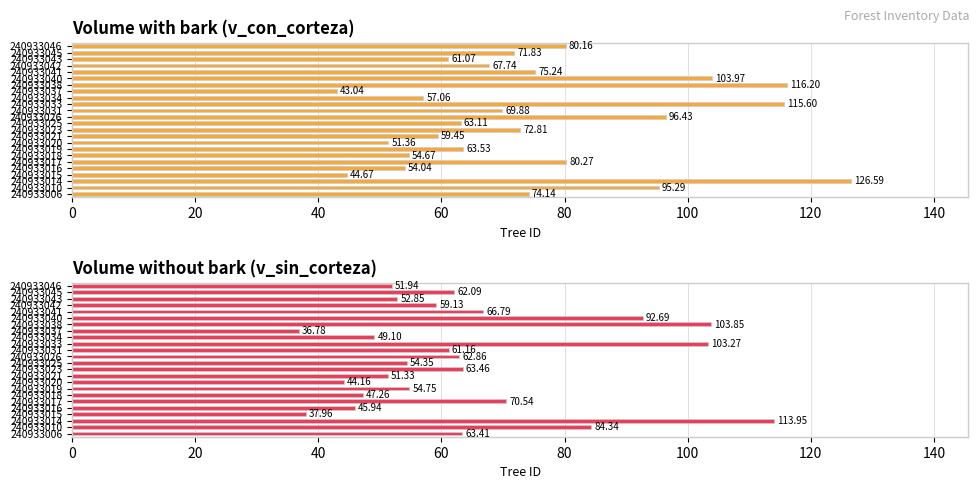

What is the lowest value of the v_con_corteza series?

43.0